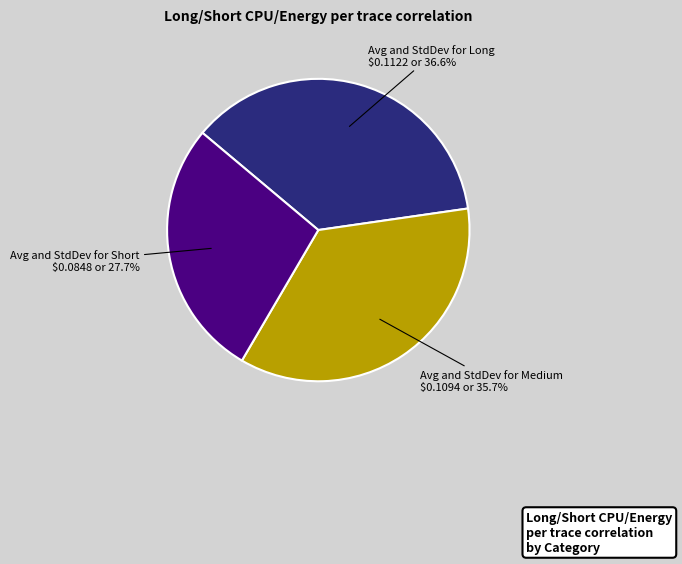

To the nearest percent, what portion does Avg and StdDev for Short represent?

28%